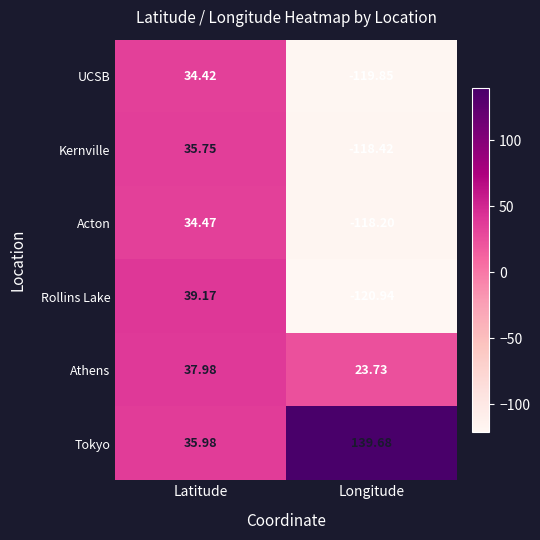

Rank the series at Latitude from highest to lowest value.

Rollins Lake, Athens, Tokyo, Kernville, Acton, UCSB